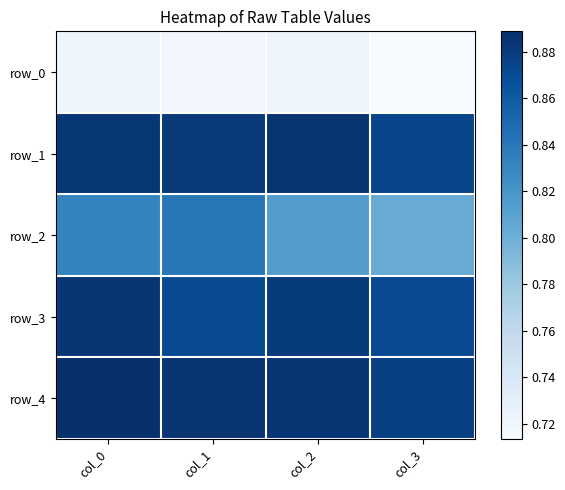

At which category is the sum across all series the highest?

col_0